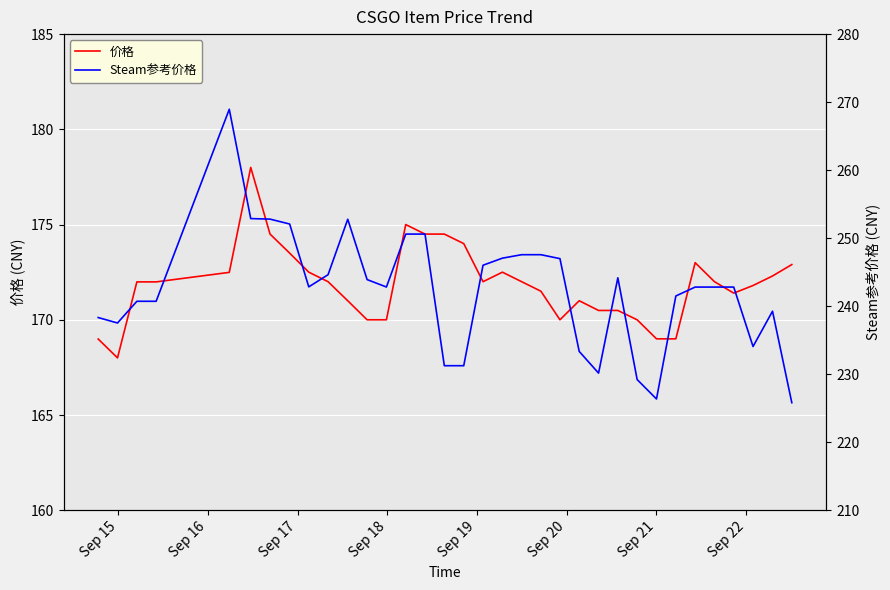

How many lines are shown in the chart?

2